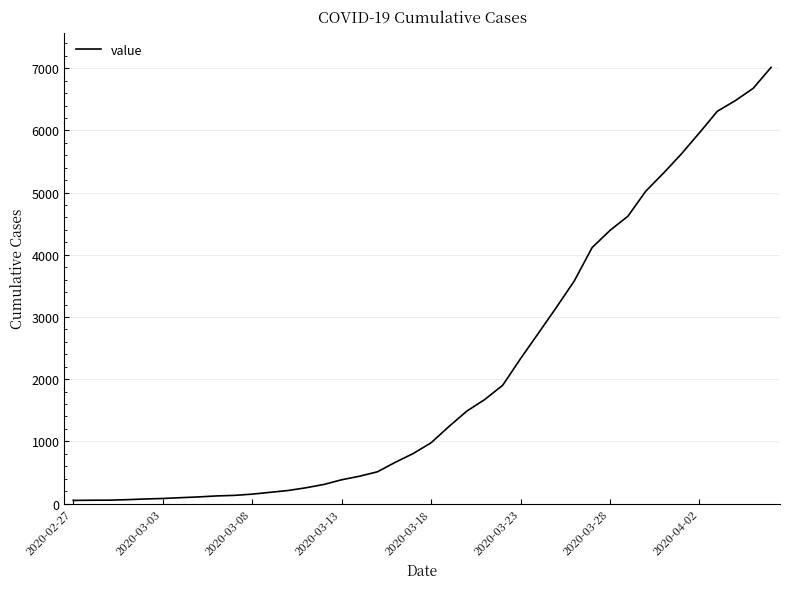

What is the greatest value displayed?

7013